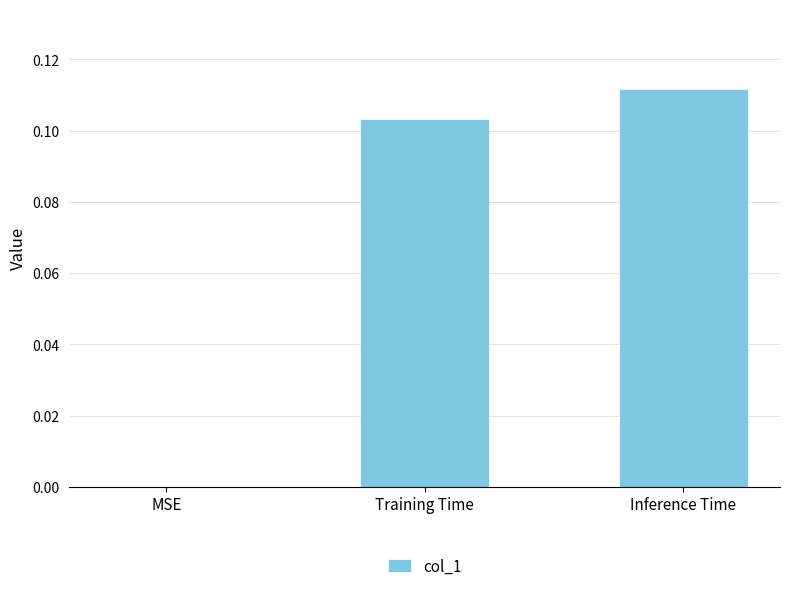

Does the chart contain stacked bars?

No